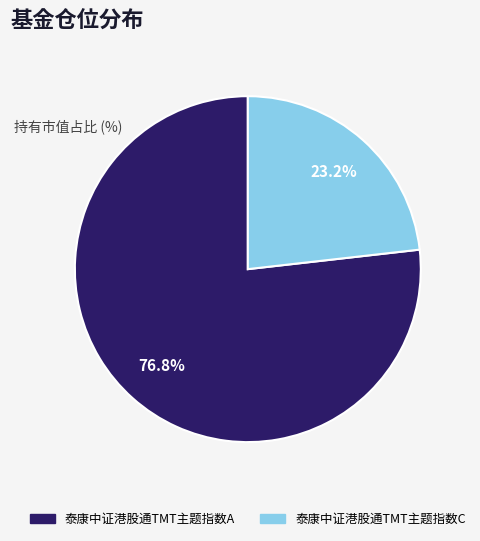

Count the number of slices in the pie.

2